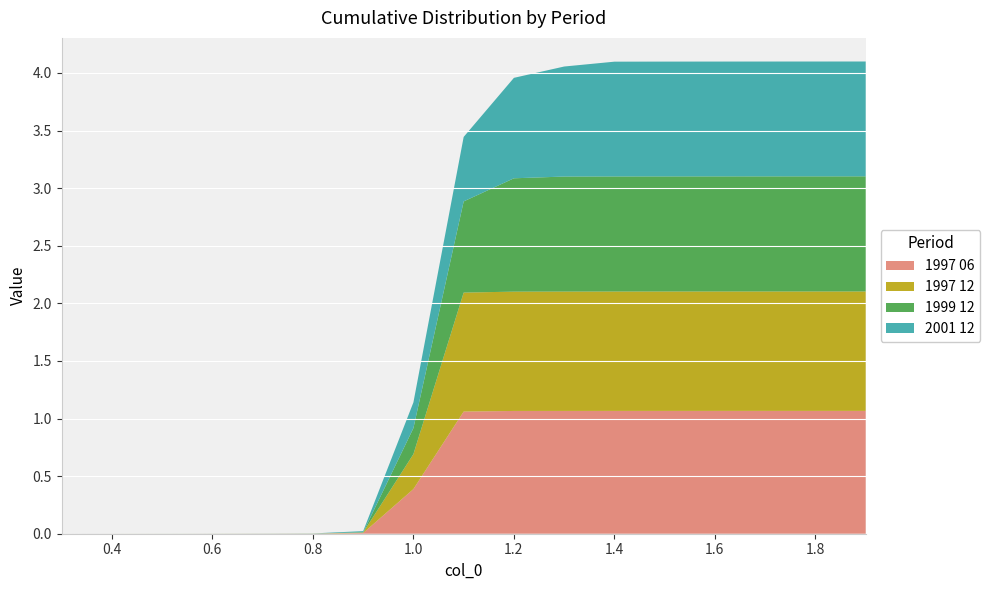

Reading left to right, extract all data points from this chart.

1997 06: 0.3=0.0	0.4=0.0	0.5=0.0	0.6=0.0	0.7=0.0	0.8=0.0	0.9=0.0	1.0=0.4	1.1=1.1	1.2=1.1	1.3=1.1	1.4=1.1	1.5=1.1	1.6=1.1	1.7=1.1	1.8=1.1	1.9=1.1
1997 12: 0.3=0.0	0.4=0.0	0.5=0.0	0.6=0.0	0.7=0.0	0.8=0.0	0.9=0.0	1.0=0.3	1.1=1.0	1.2=1.0	1.3=1.0	1.4=1.0	1.5=1.0	1.6=1.0	1.7=1.0	1.8=1.0	1.9=1.0
1999 12: 0.3=0.0	0.4=0.0	0.5=0.0	0.6=0.0	0.7=0.0	0.8=0.0	0.9=0.0	1.0=0.2	1.1=0.8	1.2=1.0	1.3=1.0	1.4=1.0	1.5=1.0	1.6=1.0	1.7=1.0	1.8=1.0	1.9=1.0
2001 12: 0.3=0.0	0.4=0.0	0.5=0.0	0.6=0.0	0.7=0.0	0.8=0.0	0.9=0.0	1.0=0.2	1.1=0.6	1.2=0.9	1.3=1.0	1.4=1.0	1.5=1.0	1.6=1.0	1.7=1.0	1.8=1.0	1.9=1.0